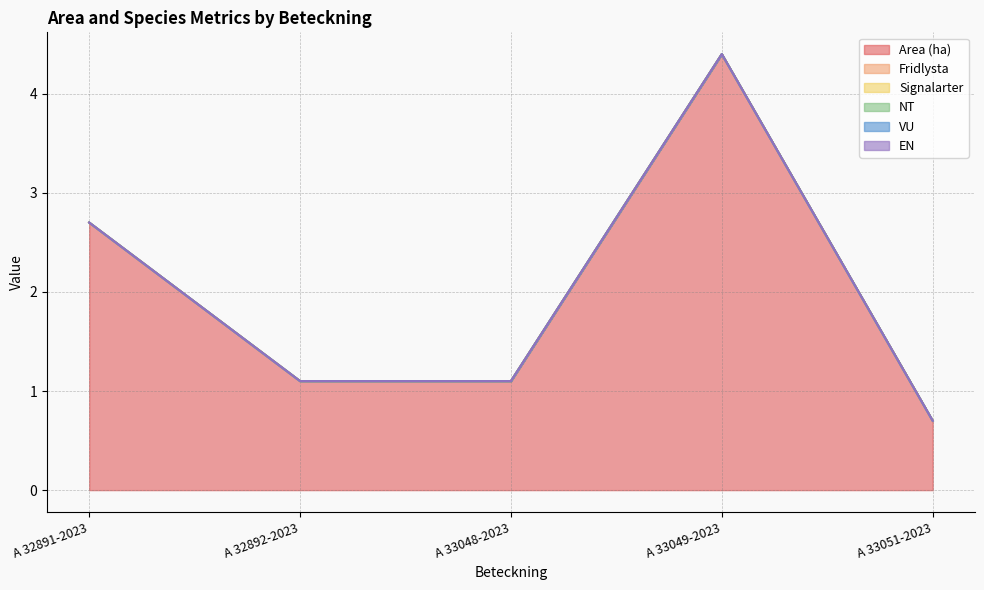

List the labels in order of Area (ha) value, largest first.

A 33049-2023, A 32891-2023, A 32892-2023, A 33048-2023, A 33051-2023